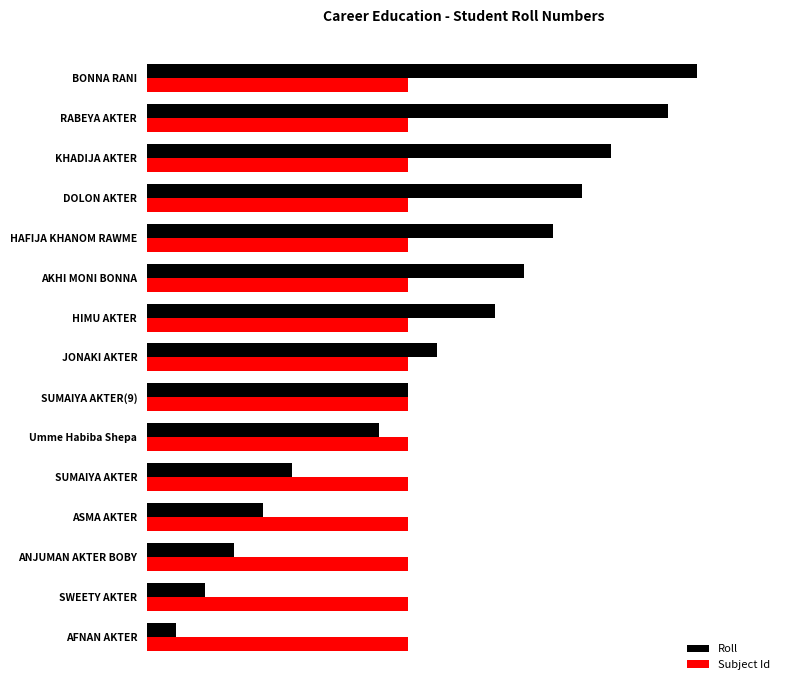

What are all the series names shown in the legend?

Roll, Subject Id